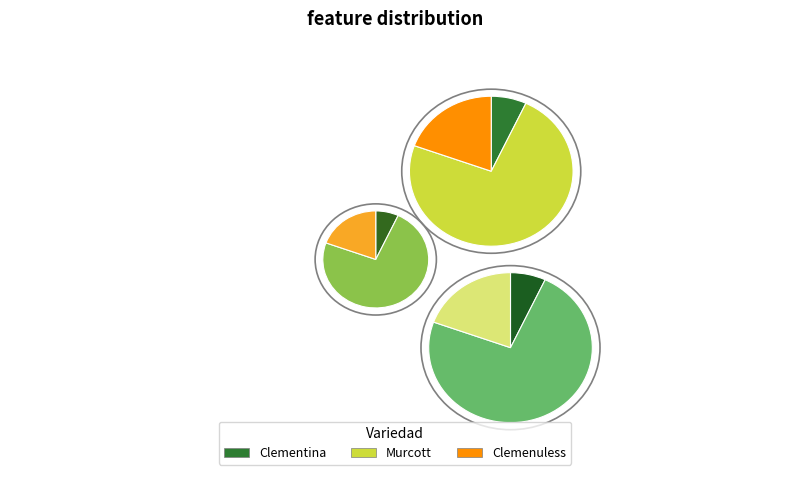

To the nearest percent, what is the average slice percentage?

33%